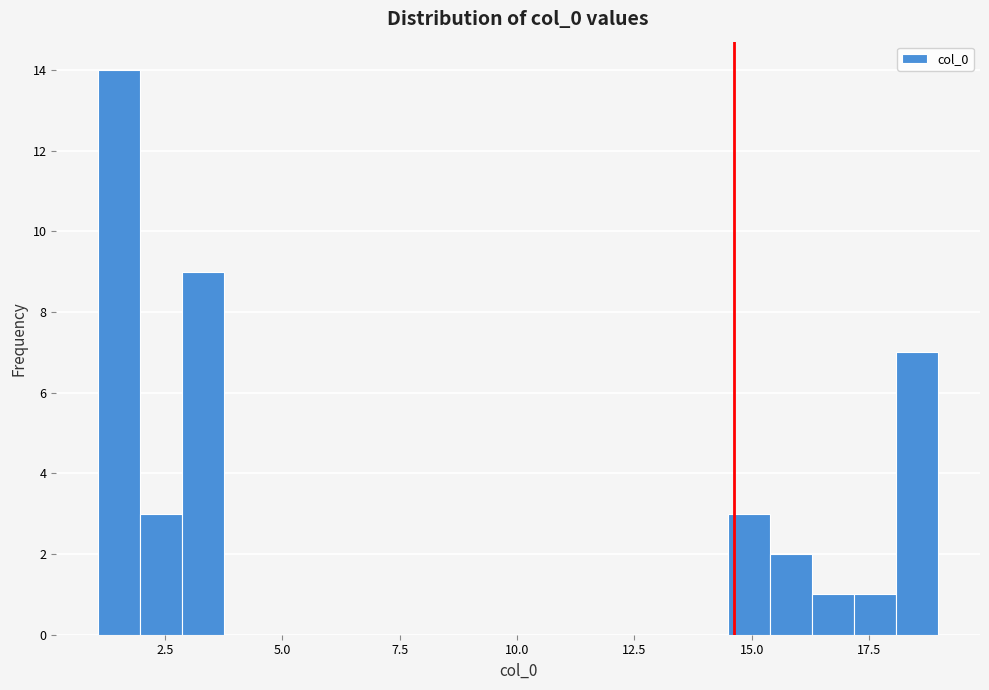

Around what value on the x-axis is the tallest bar? Give the approximate position of its centre, as read against the axis.

1.5